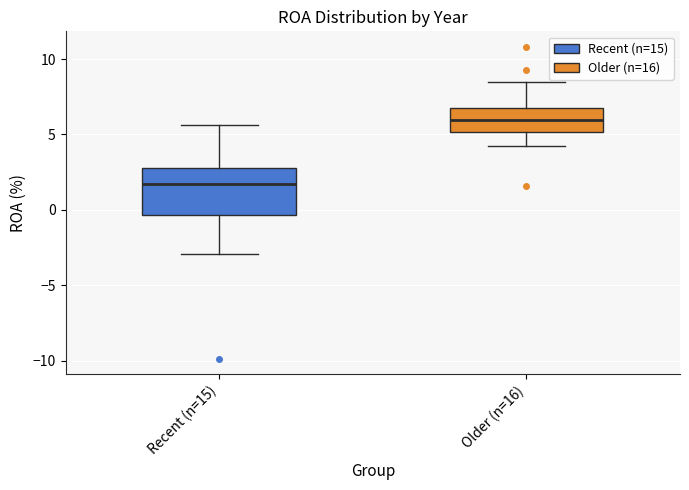

Which box's median line is the lowest?

Recent (n=15)